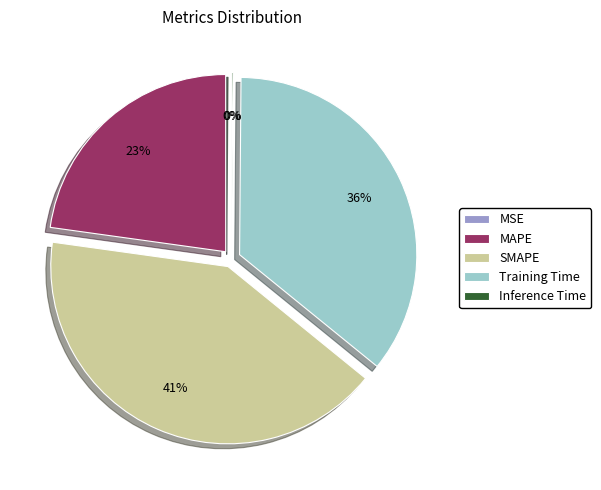

Which has a higher value, MAPE or Training Time?

Training Time